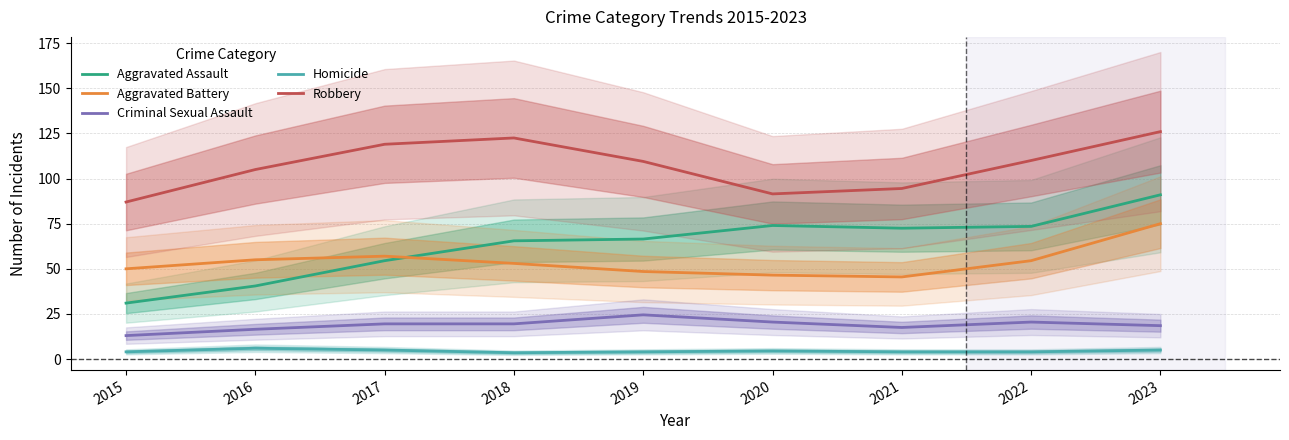

Which series has the largest range (max minus min)?

Aggravated Assault